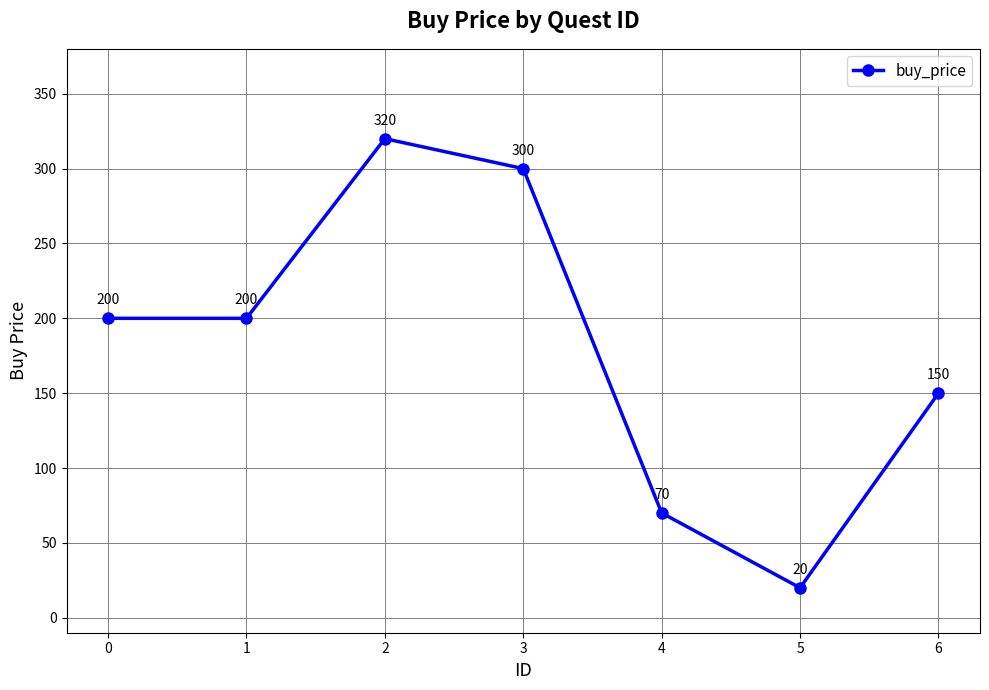

Approximately how many times larger is the value at 2 compared to 5?

16.0